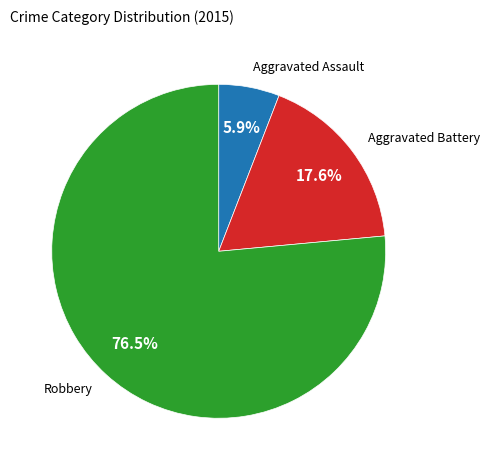

Rank the categories by value from lowest to highest.

Aggravated Assault, Aggravated Battery, Robbery